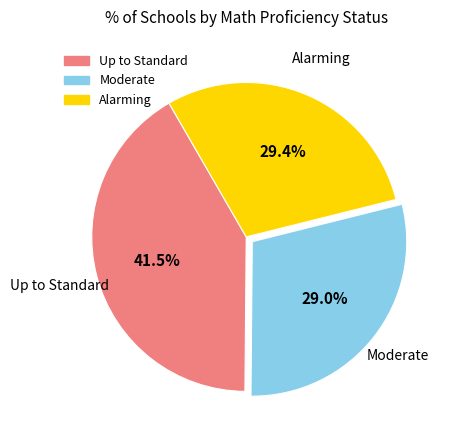

What is the ratio of the value at Alarming to the value at Up to Standard?

0.7